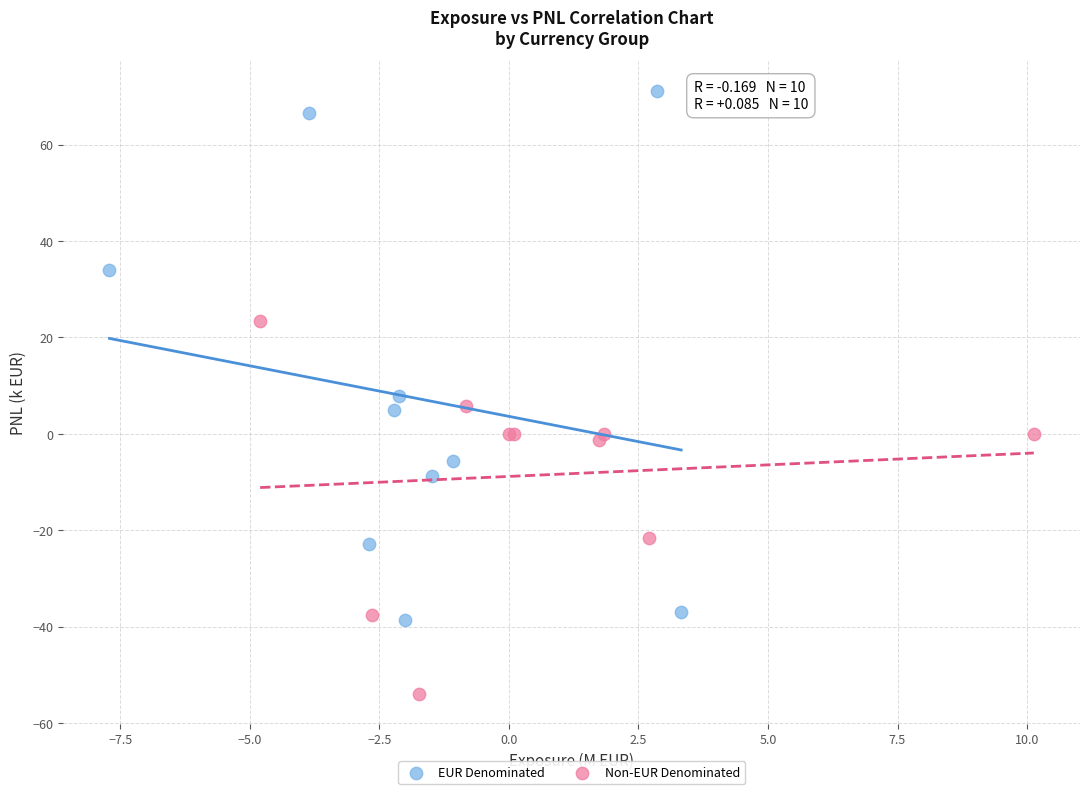

Which series reaches the maximum Y coordinate?

EUR Denominated